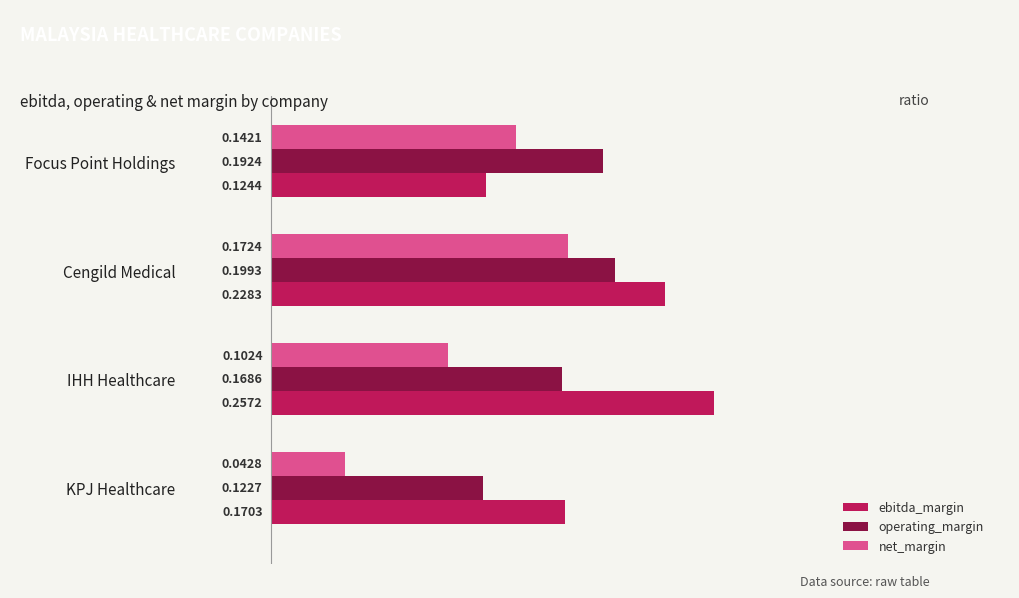

At which label does ebitda_margin reach its peak?

IHH Healthcare